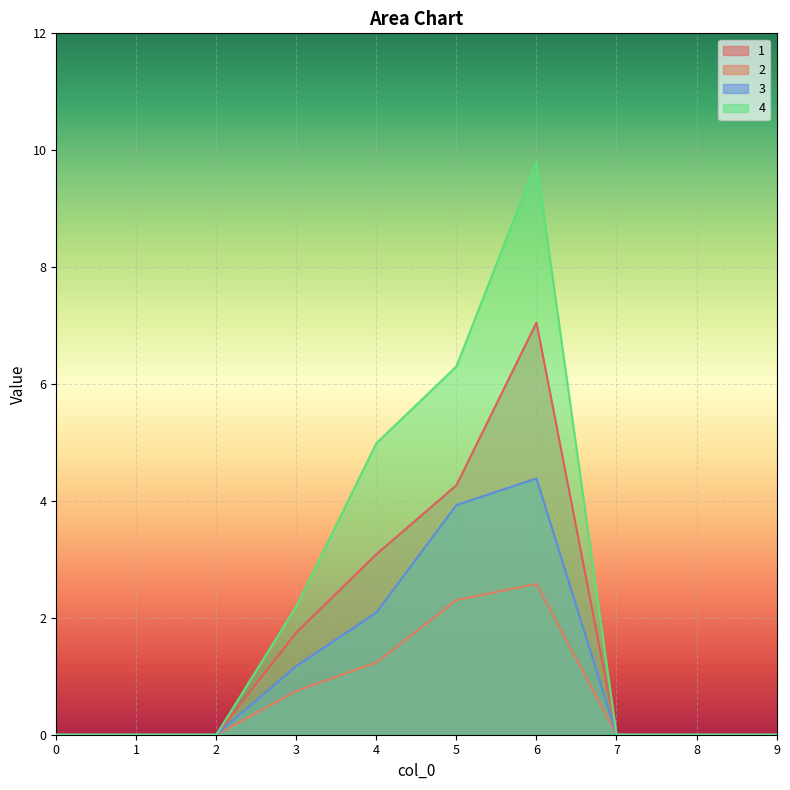

Reading right to left, what are all the values shown in this chart?

1: 0.0	0.0	0.0	7.0	4.3	3.1	1.8	0.0	0.0	0.0
2: 0.0	0.0	0.0	2.6	2.3	1.2	0.7	0.0	0.0	0.0
3: 0.0	0.0	0.0	4.4	3.9	2.1	1.2	0.0	0.0	0.0
4: 0.0	0.0	0.0	9.8	6.3	5.0	2.2	0.0	0.0	0.0